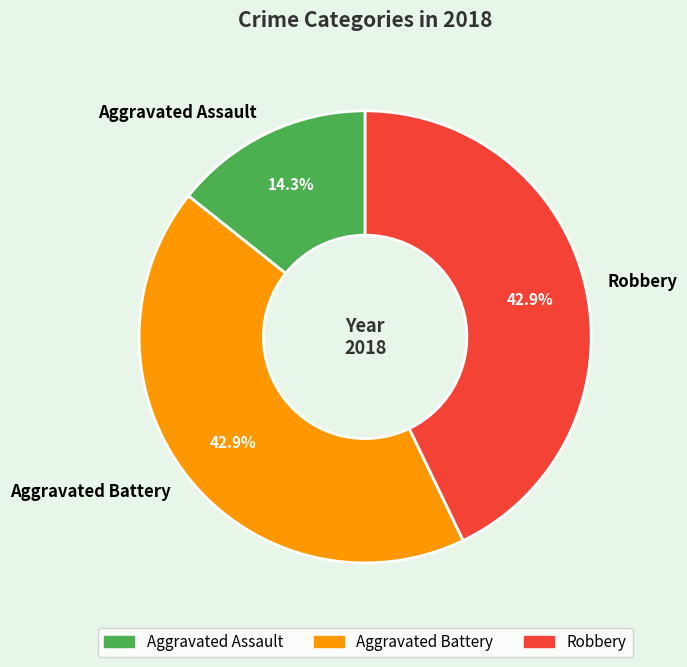

Which slice is the smallest?

Aggravated Assault